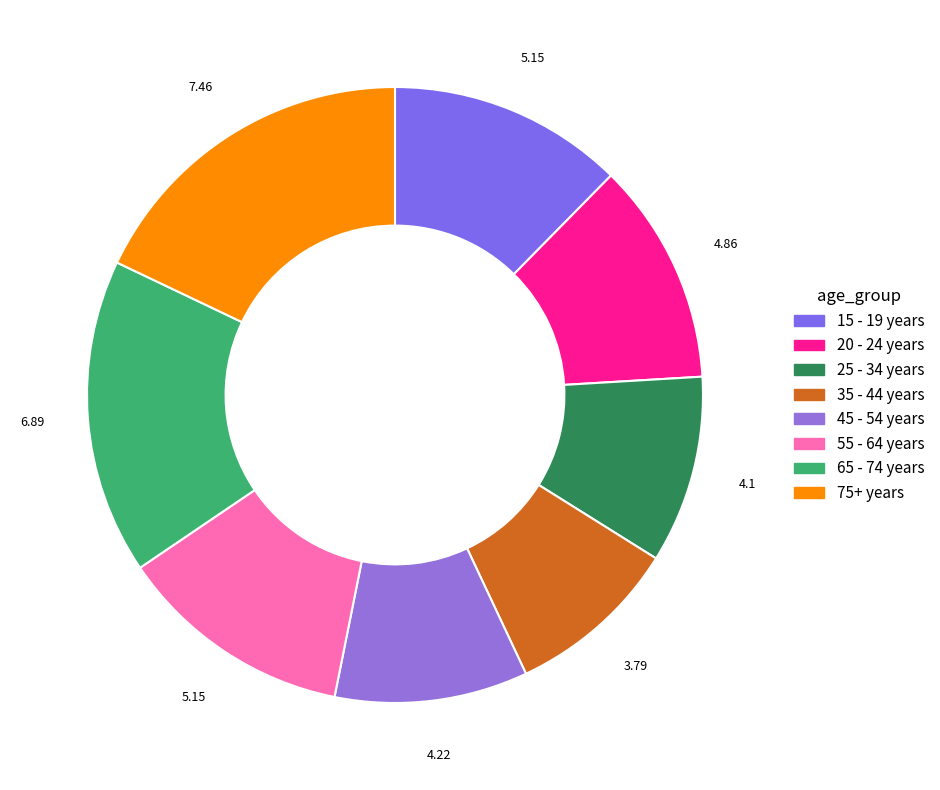

What percentage do 65 - 74 years and 35 - 44 years together represent?

25.7%